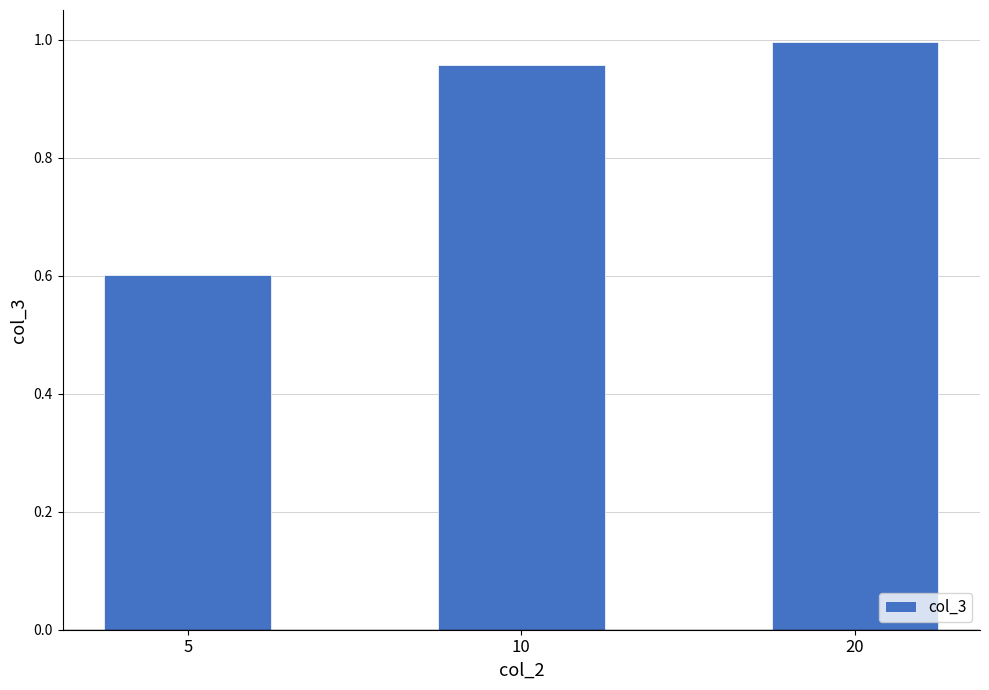

What is the sum of the values at 10 and 20?

2.0